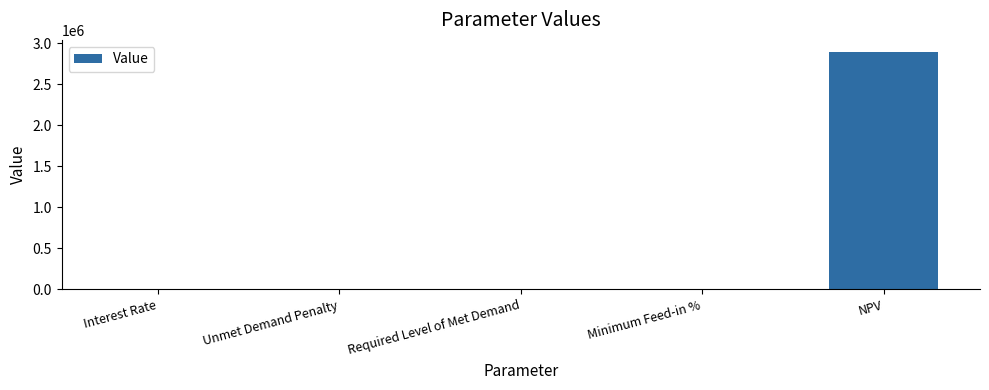

Between NPV and Interest Rate, which is larger?

NPV